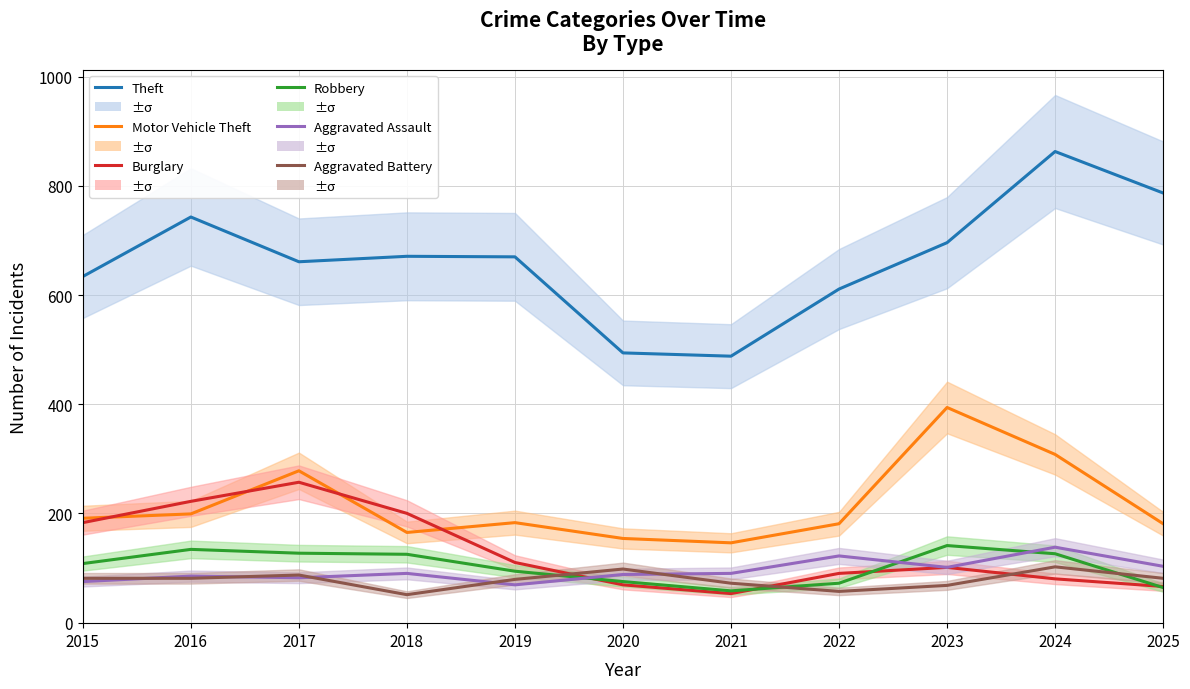

Is this an area chart (filled region under the line)?

No